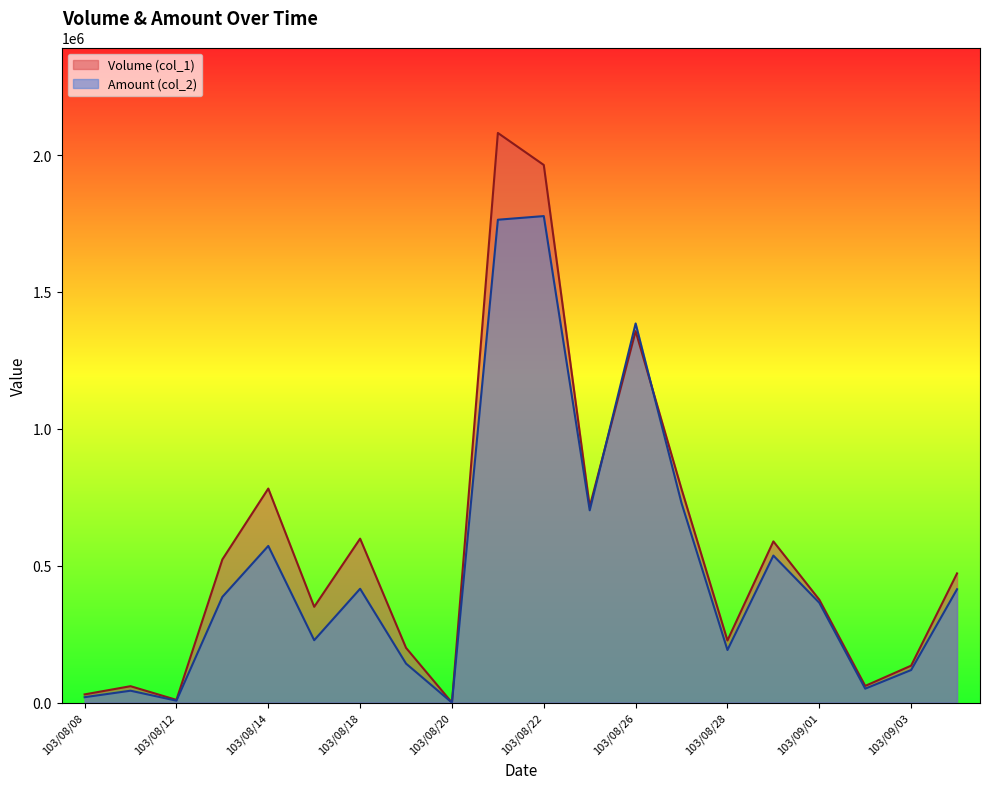

Where does the Amount (col_2) series first go above 386230?

103/08/14